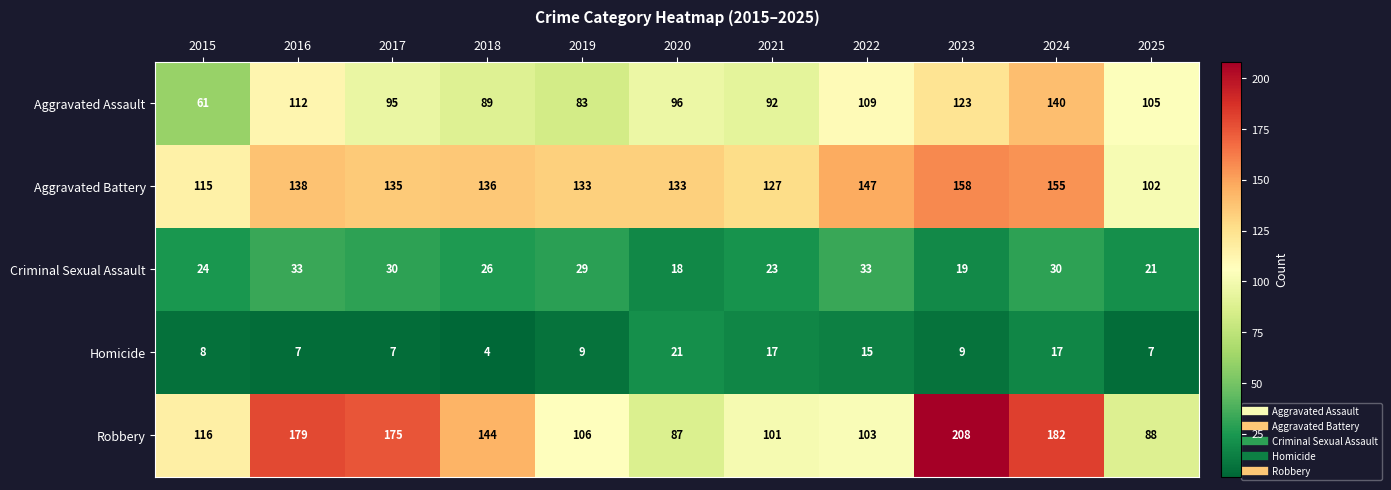

What is the smallest value displayed?

4